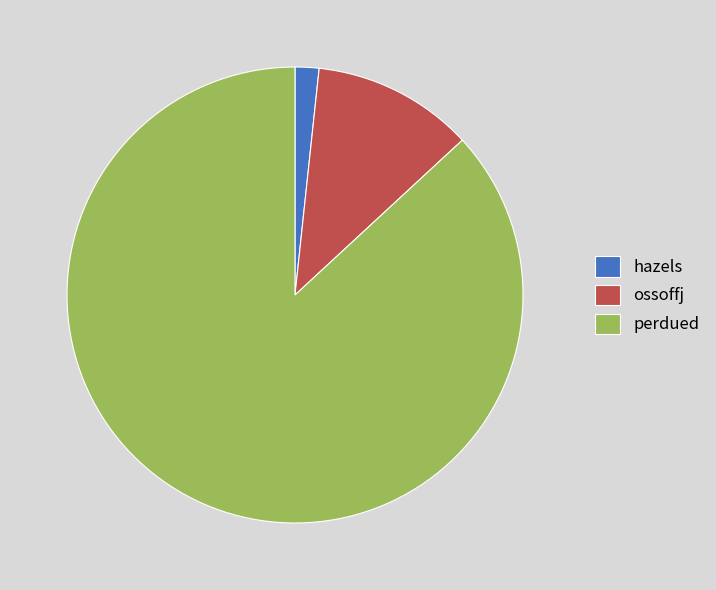

What is the ratio of the value at perdued to the value at ossoffj?

7.6